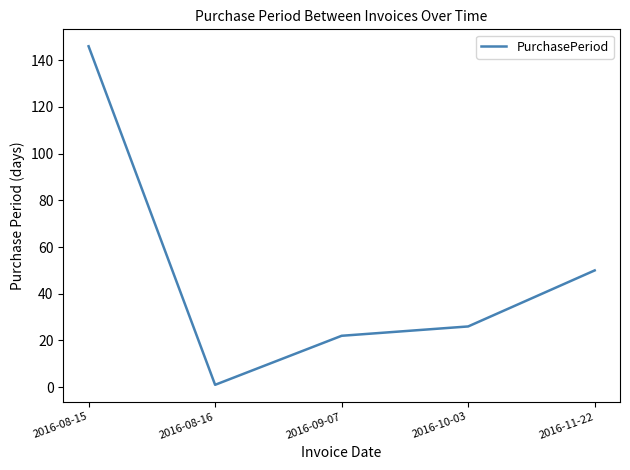

What position from the left is 2016-11-22?

5